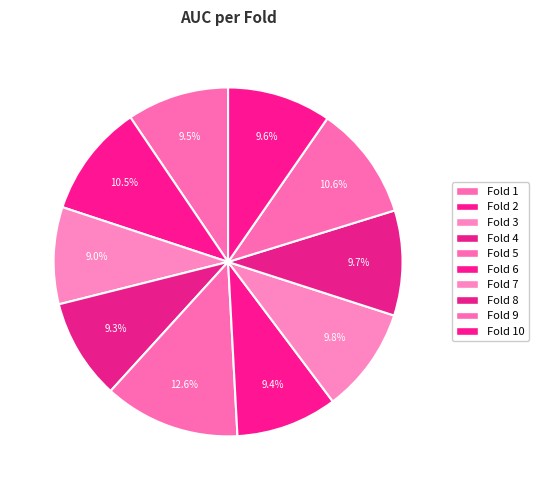

What portion of the pie excludes Fold 9?

89.4%